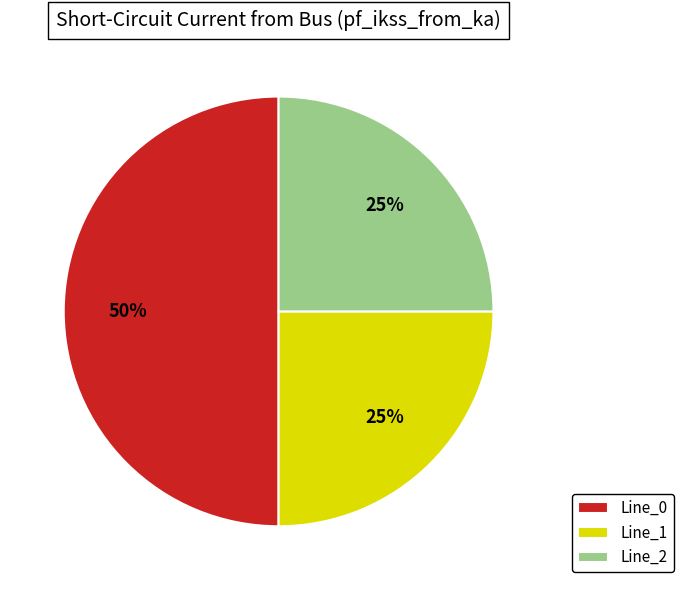

Is it true that Line_1 is 36% of the pie?

False